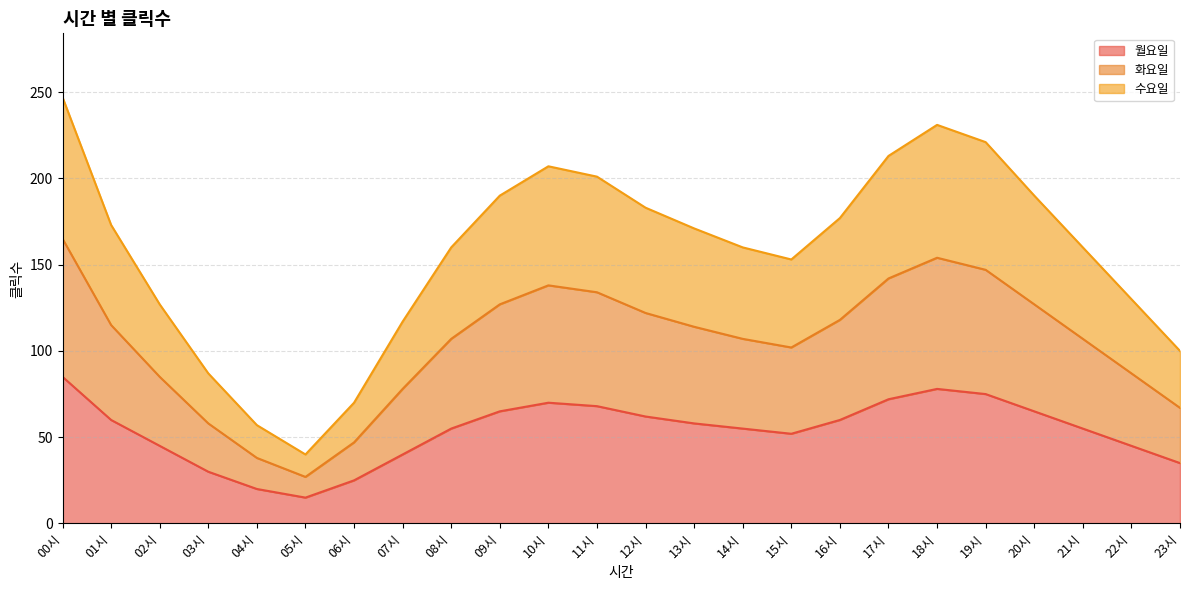

How many interior local peaks does the 화요일 series have?

2